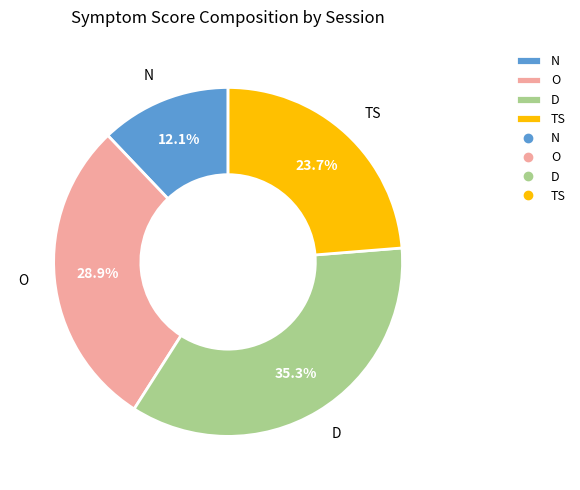

Is the sum of N and TS greater than half?

No